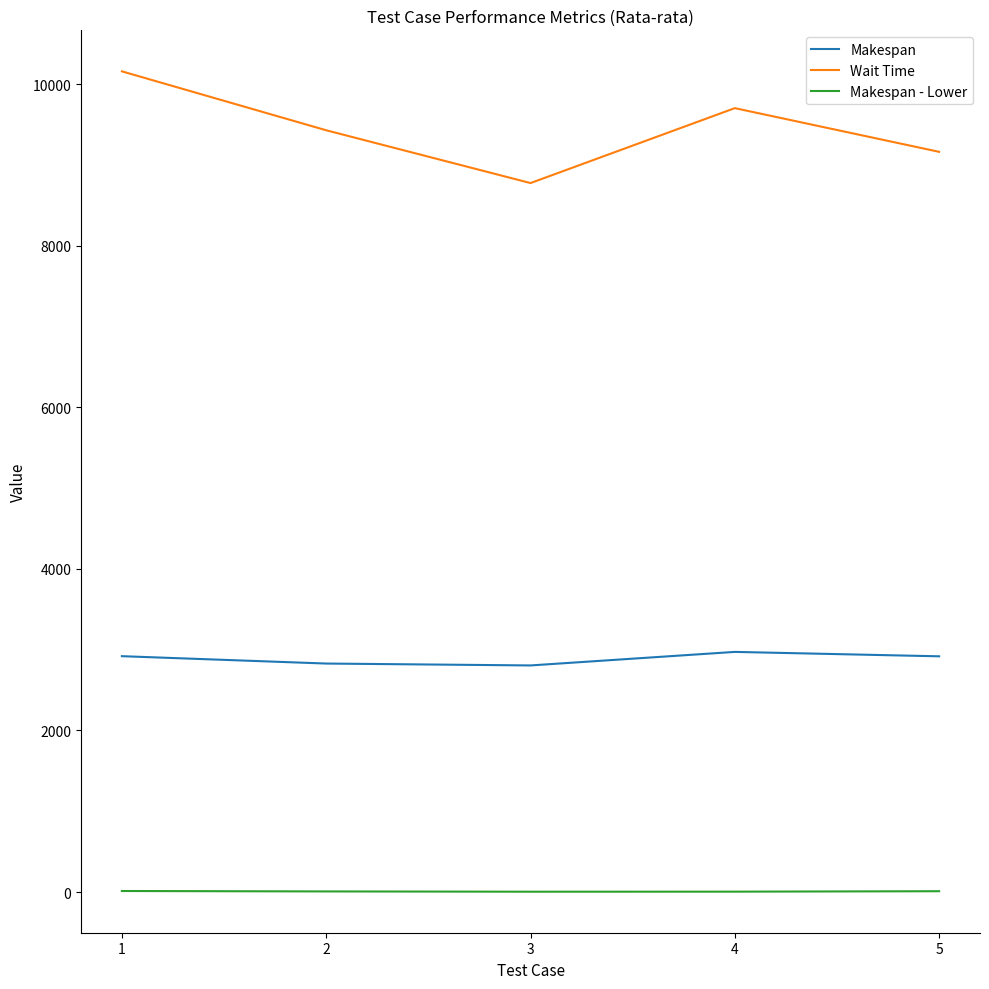

List the series in order of their peak value, lowest first.

Makespan - Lower, Makespan, Wait Time